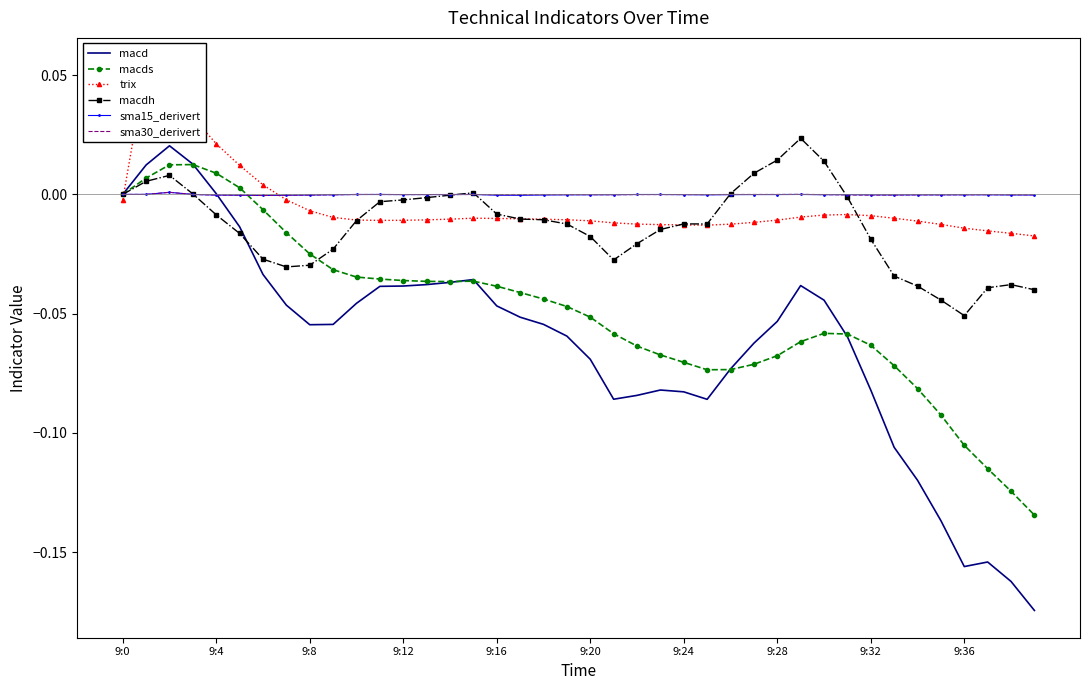

At 9:24, list the series in order from largest to smallest.

sma30_derivert, sma15_derivert, macdh, trix, macds, macd